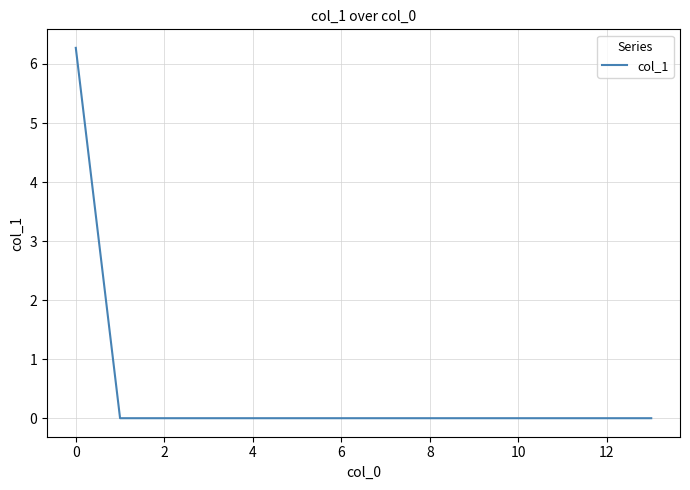

What is the greatest value displayed?

6.3